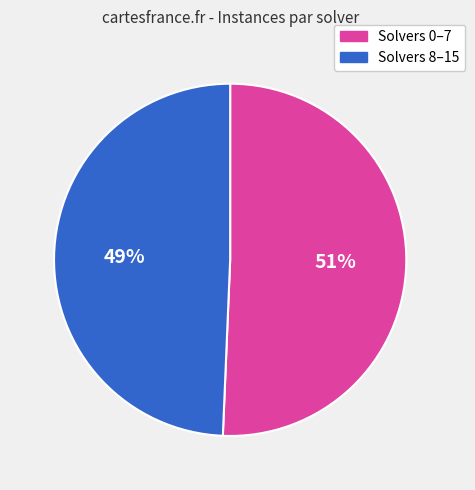

What percentage is the Solvers 8–15 slice, to the nearest percent?

49%